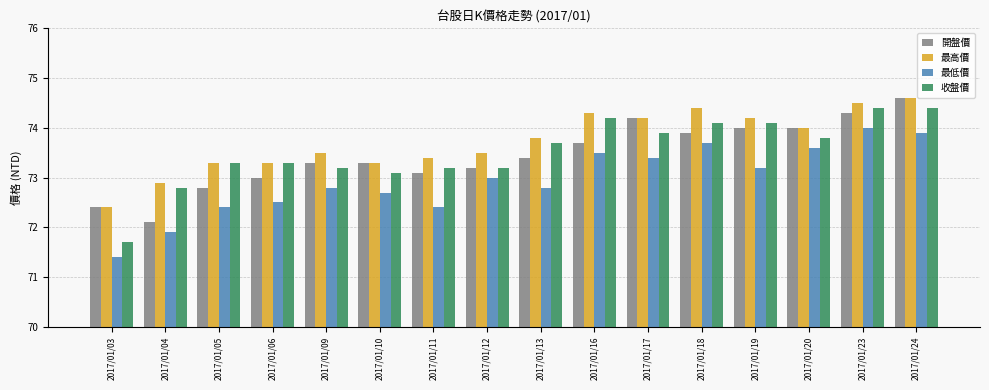

What is the average value of the 最高價 series?

73.7